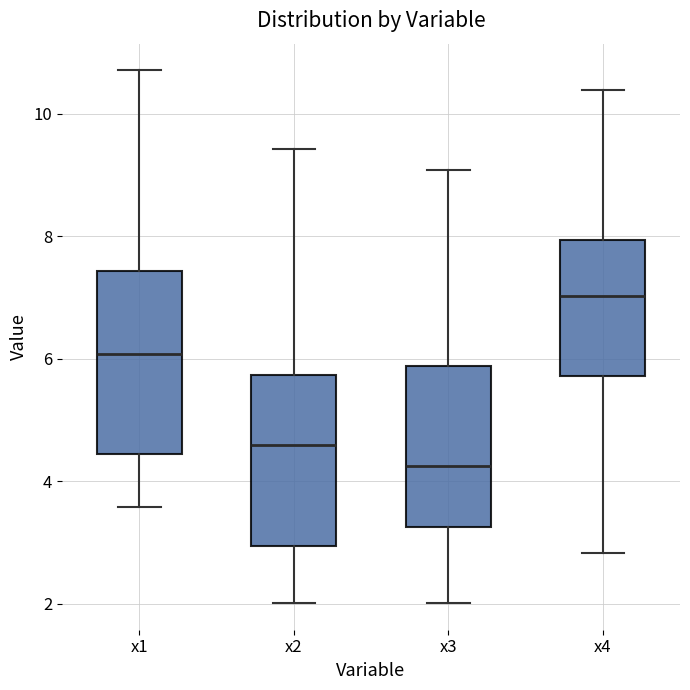

Which box's median line is the lowest?

x3